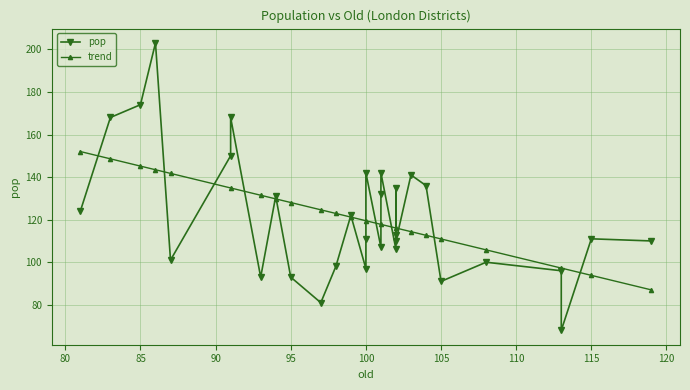

What is the difference between the values at 93 and 100?

4